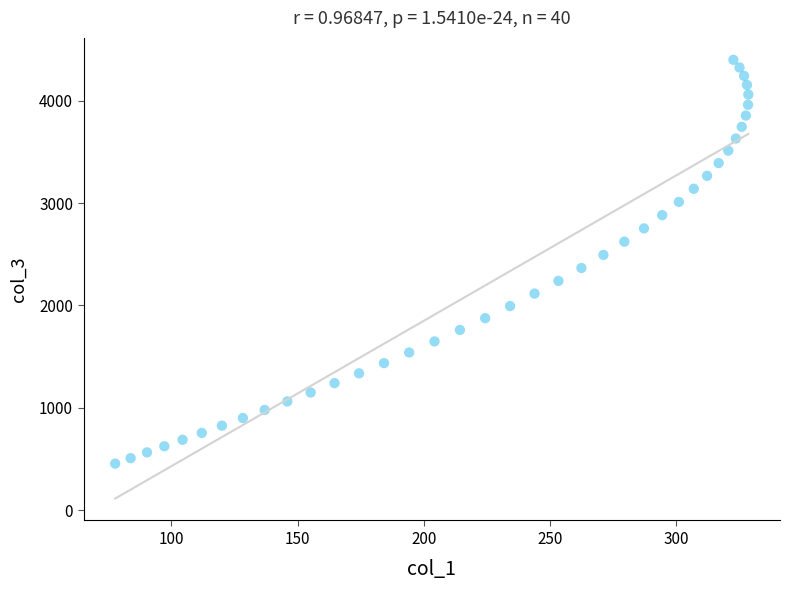

What is the range of Y values (max minus min)?

3944.4